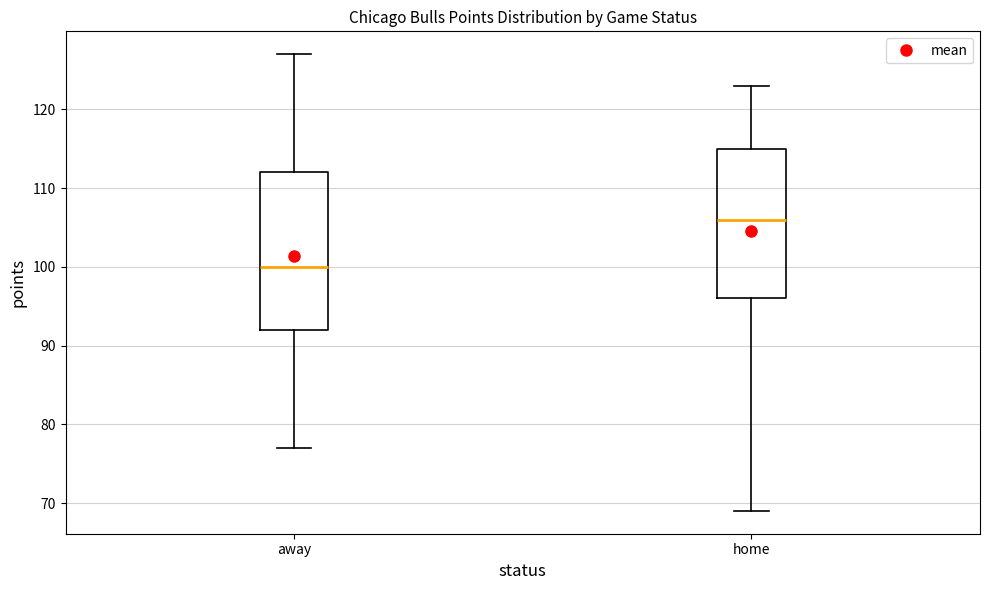

Reading left to right, transcribe this box plot: for each box, give where its median line is, the range the box spans, and where its two whiskers end, as read against the y-axis. The values are not printed on the chart, so give them approximately, as read against the axis.

away: median 100, box 92 to 112, whiskers 77 to 127
home: median 106, box 96 to 115, whiskers 69 to 123